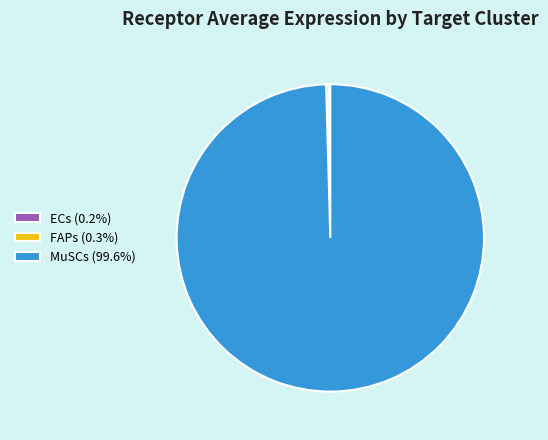

Which slice is the largest?

MuSCs